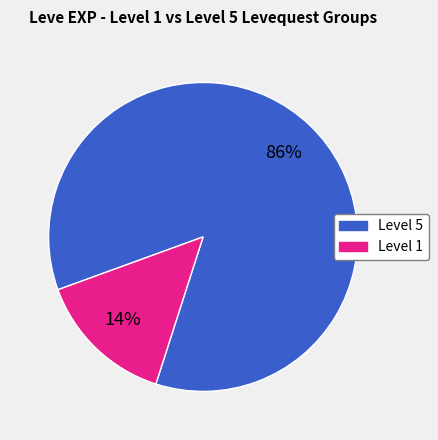

Does any single category account for the majority?

Yes